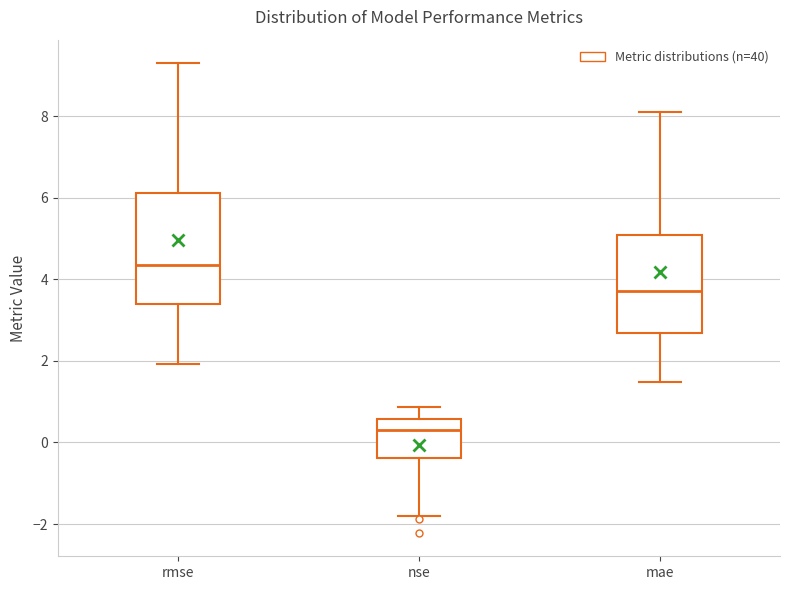

Which box is the tallest, from its lower edge to its upper edge?

rmse